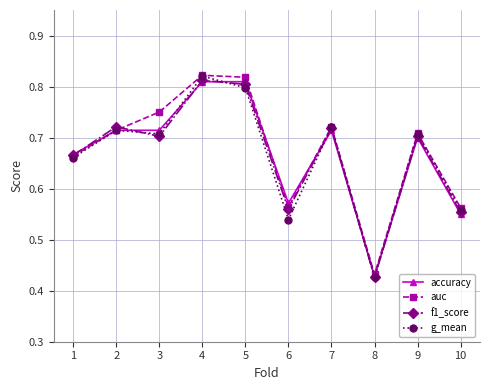

At which label is accuracy closest to 0?

8